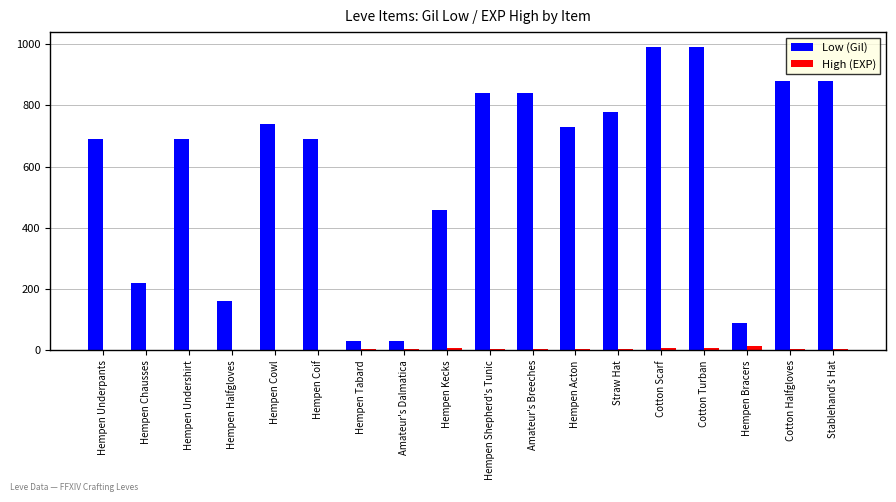

The value of Low (Gil) at Hempen Shepherd's Tunic is 366. True or false?

False